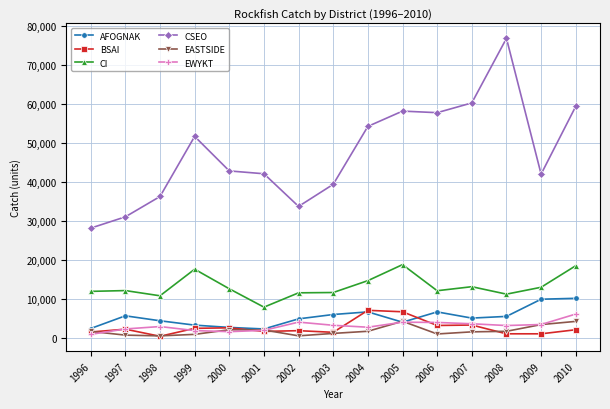

True or false: CI and EASTSIDE cross at least once.

False